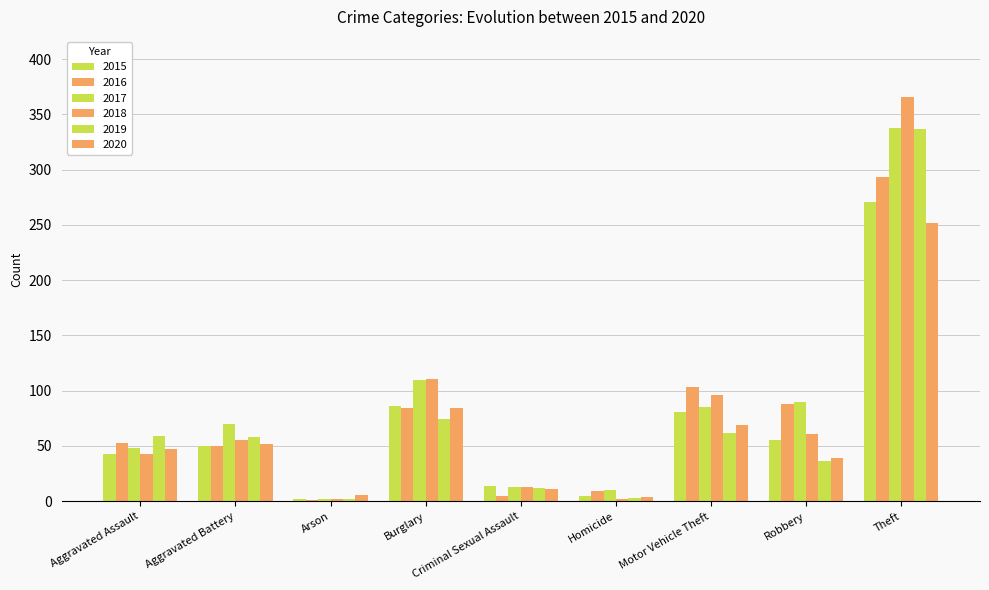

At which category is the sum across all series the highest?

Theft